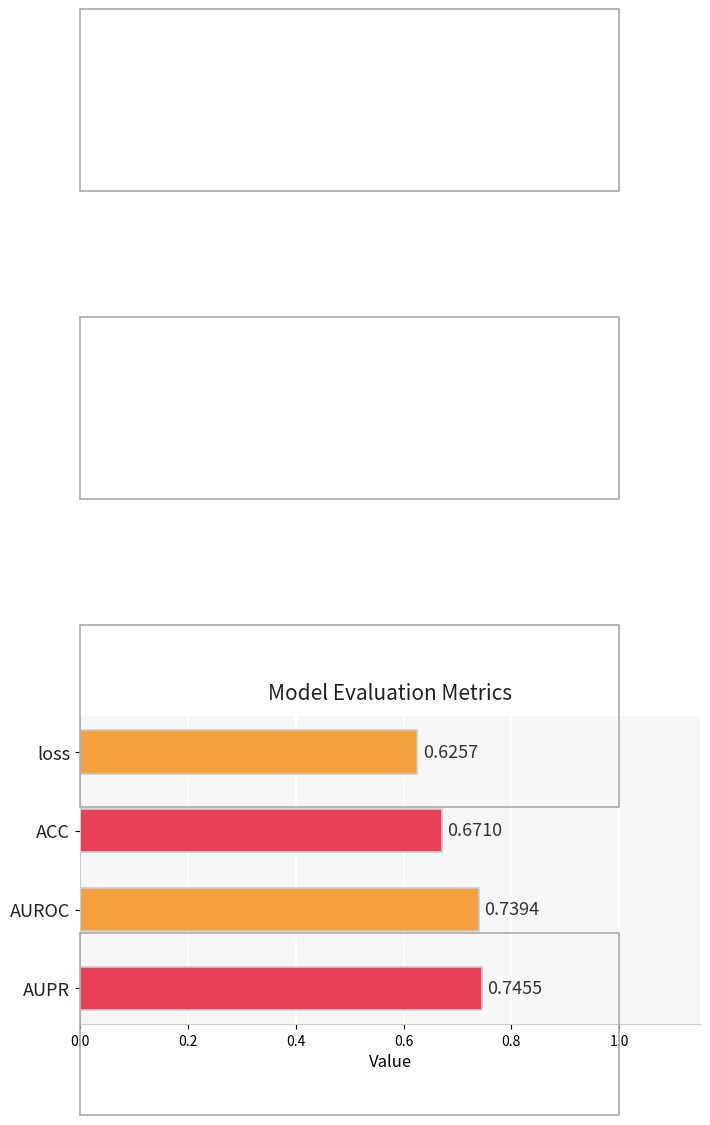

What is the label of the 4th bar from the top?

AUPR